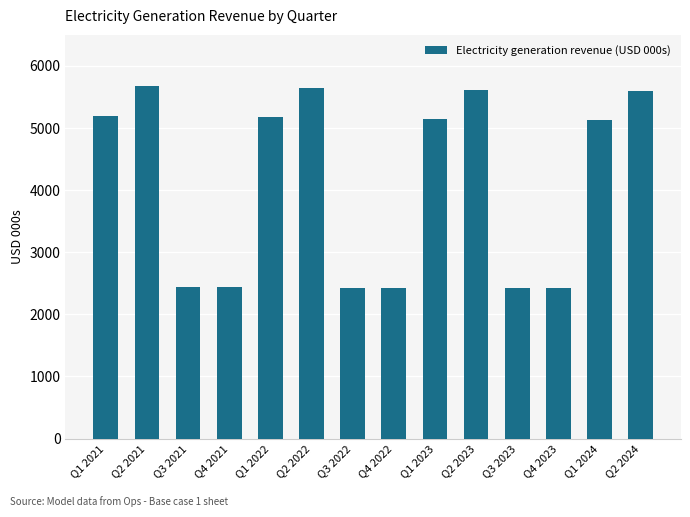

Where is the data nearest to the value 4046?

Q1 2024